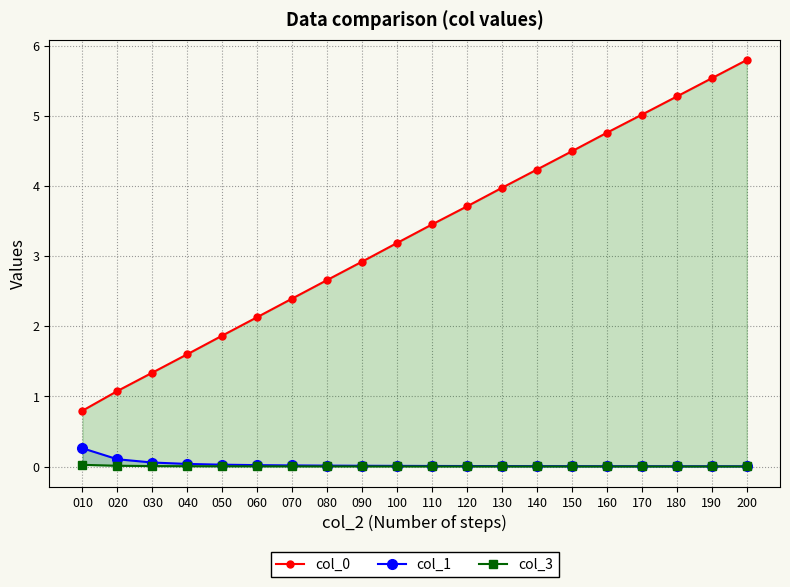

True or false: col_1 and col_3 cross at least once.

False